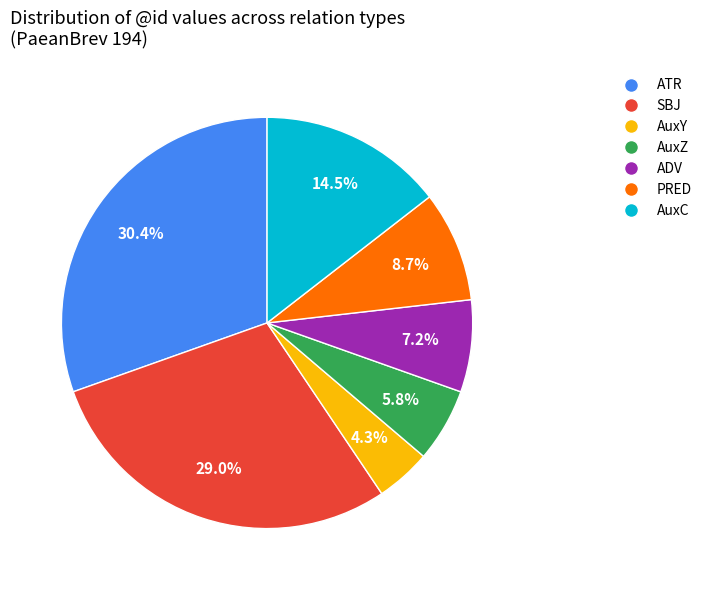

Does any single category account for the majority?

No